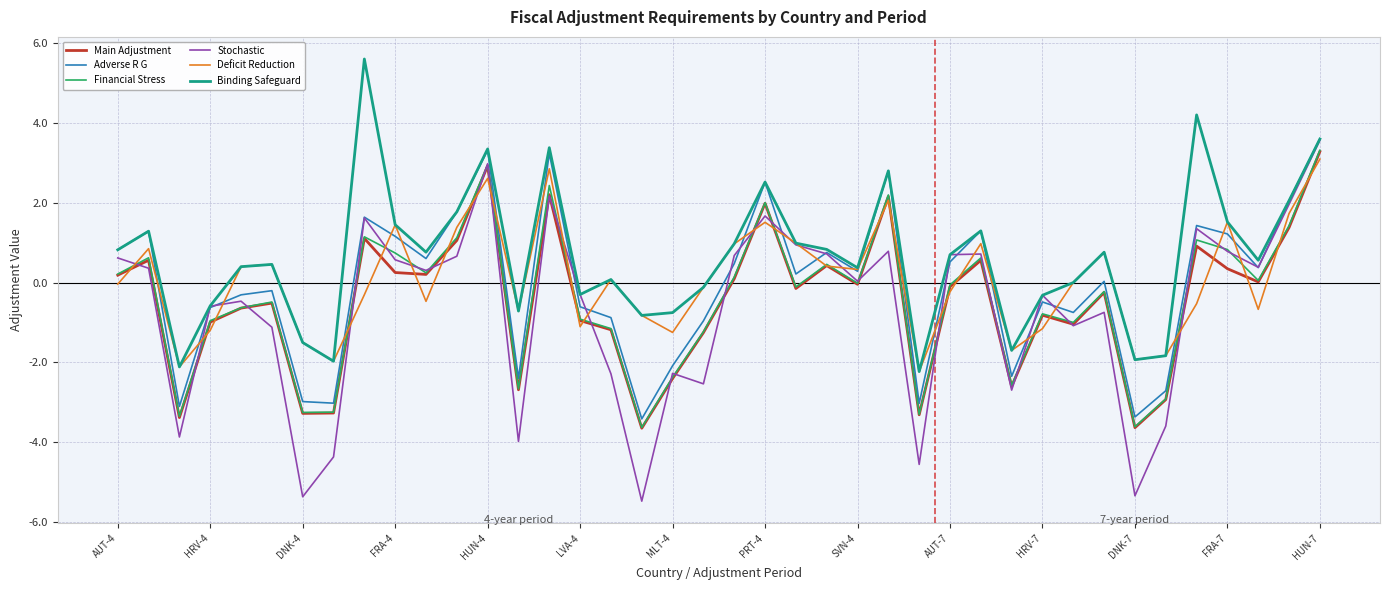

Which series has the largest total across all categories?

Binding Safeguard